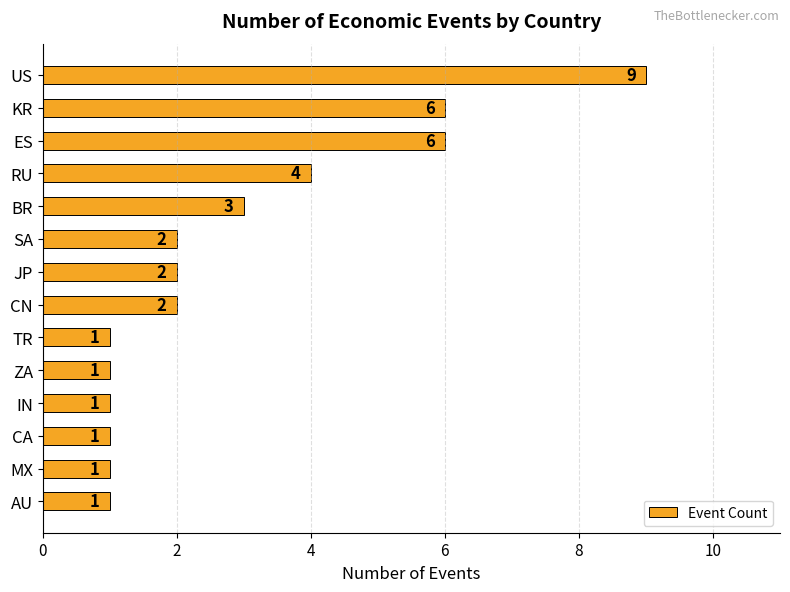

Count the values in the range 1 to 4.

11